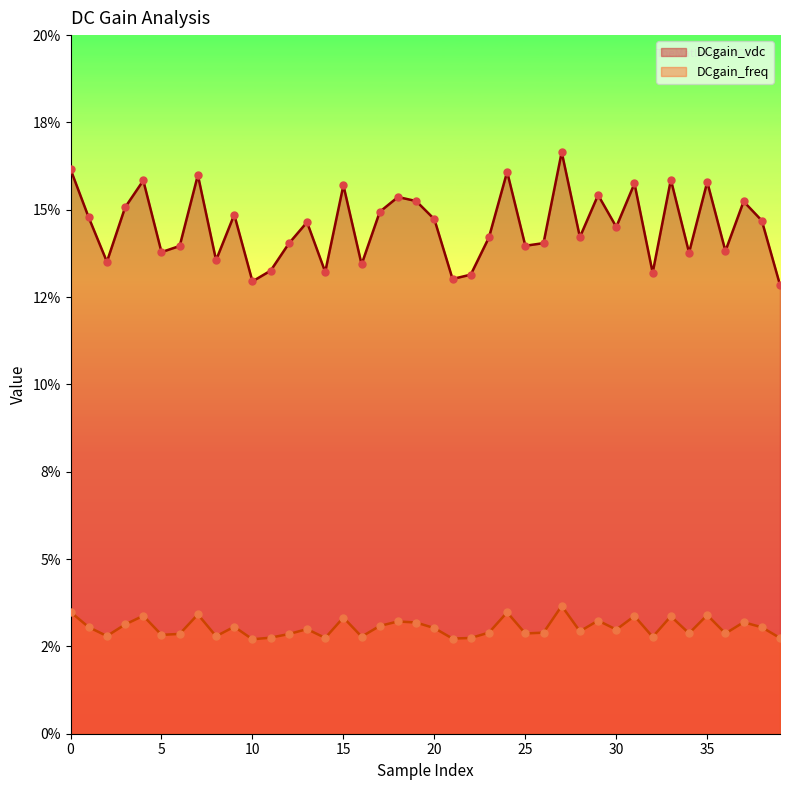

Which series has the largest total across all categories?

DCgain_vdc